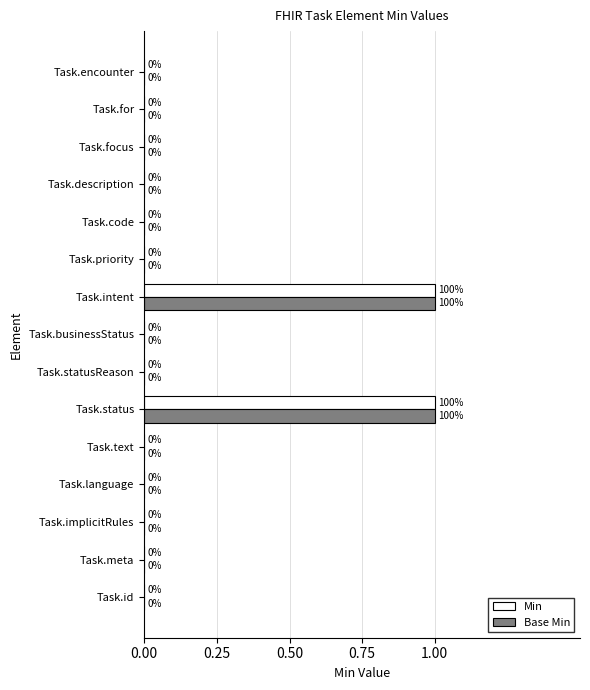

What is the maximum value shown in the chart?

1